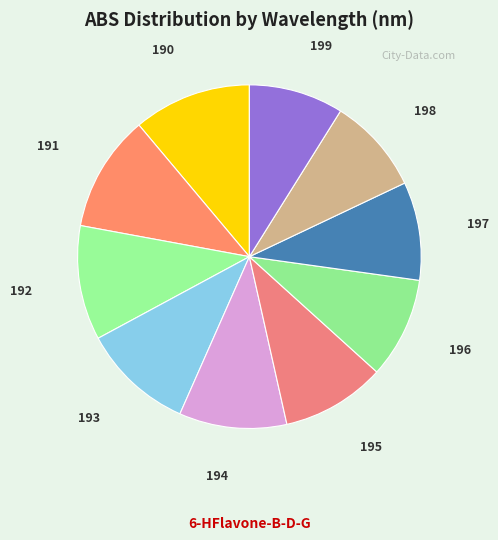

How many slices are in this pie chart?

10